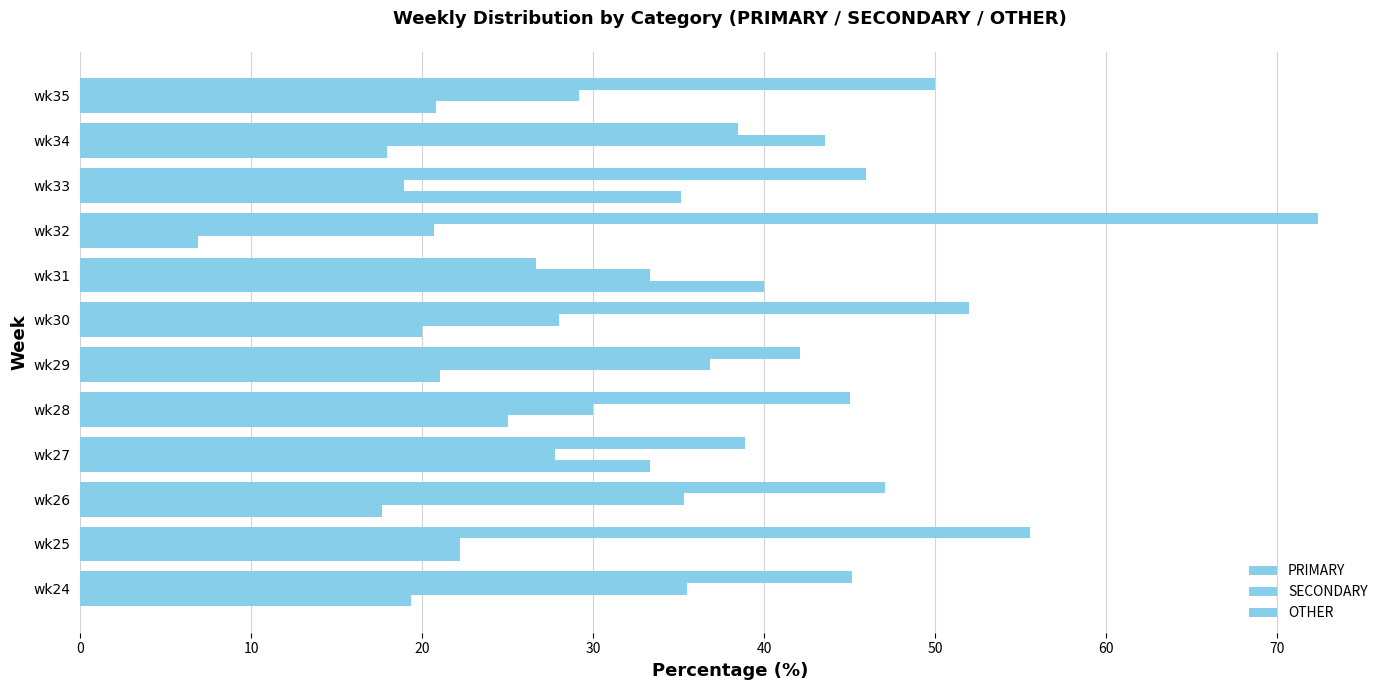

What is the sum of all OTHER values?

279.4